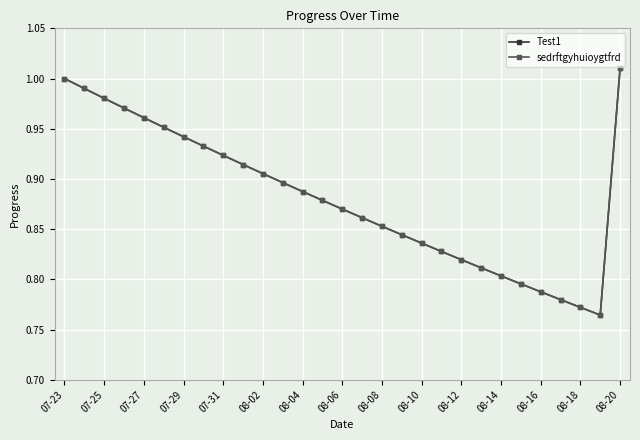

Is this an area chart (filled region under the line)?

No